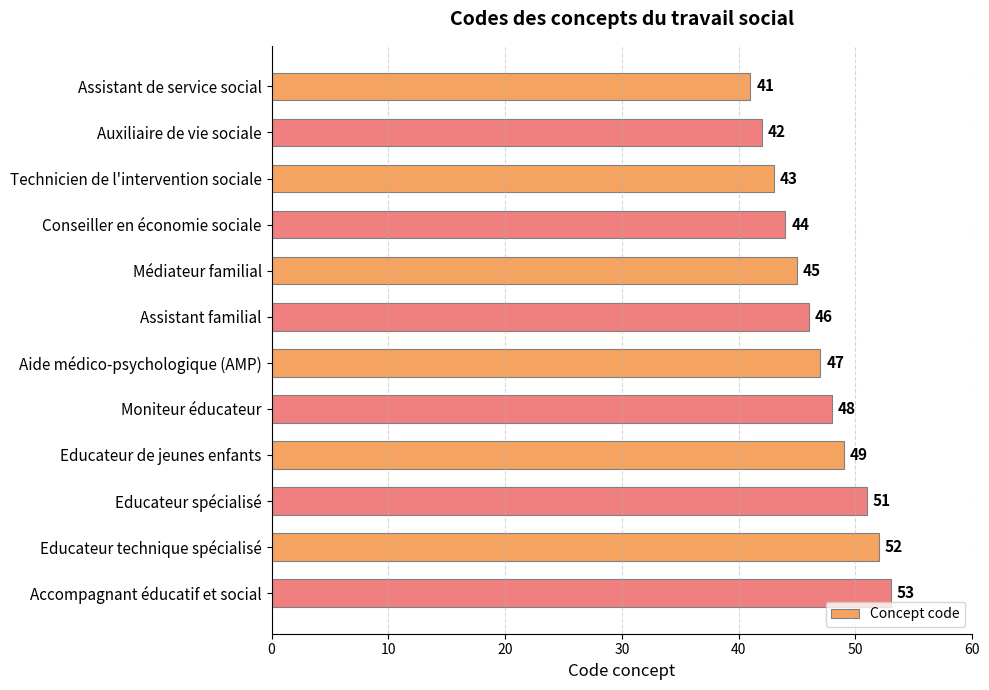

What is the difference between the second highest and second lowest values?

10